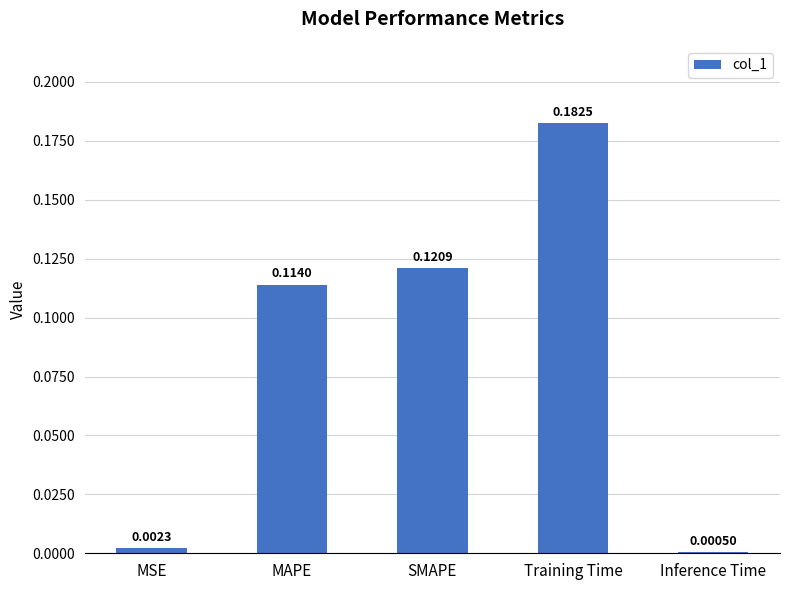

What is the sum of all values?

0.4